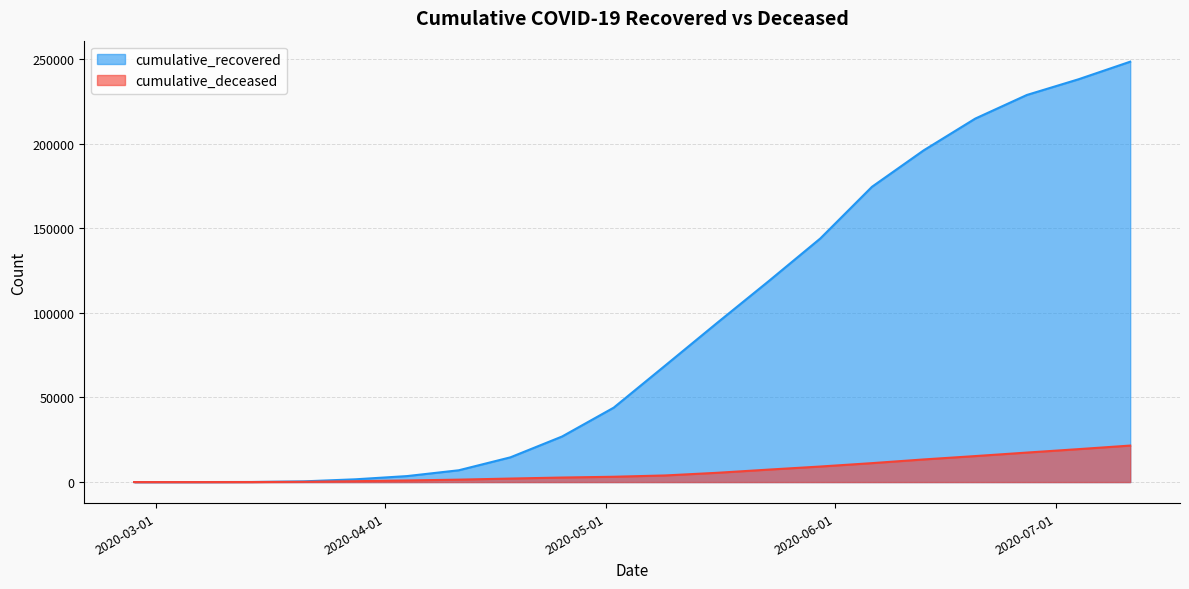

Rank the series by their average value, from highest to lowest.

cumulative_recovered, cumulative_deceased